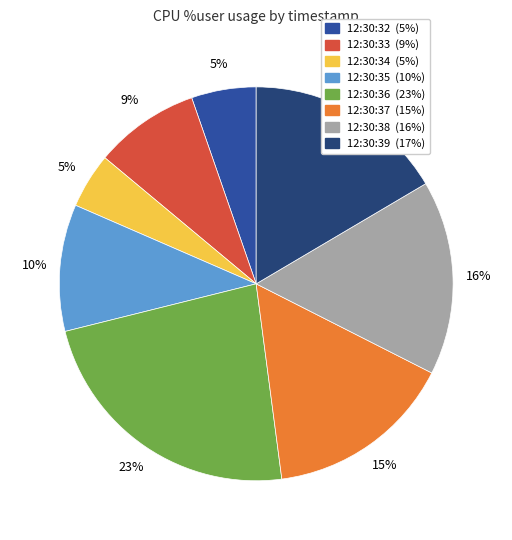

How many segments does this pie chart have?

8